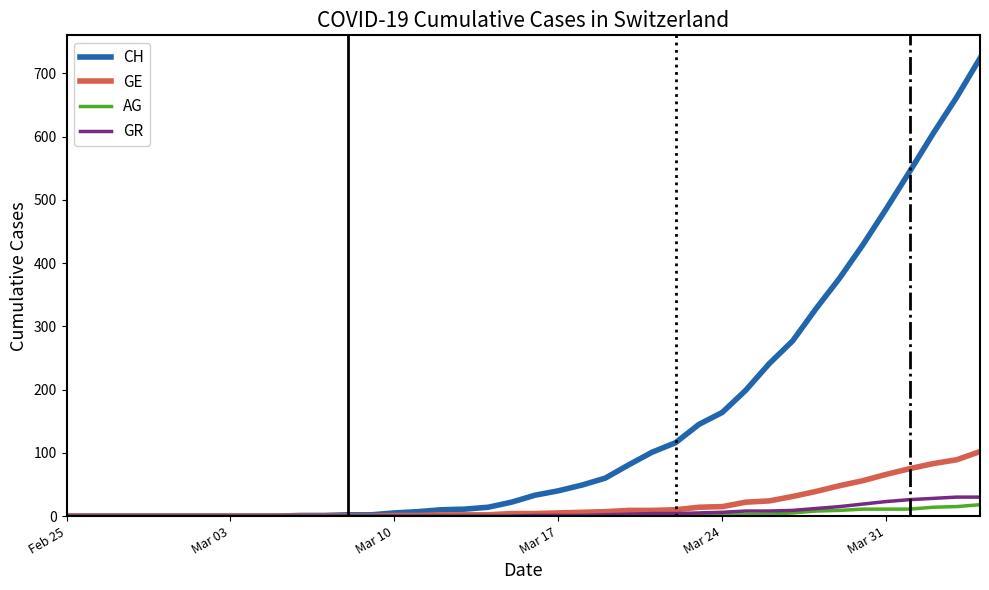

What is the highest value of the CH series?

724